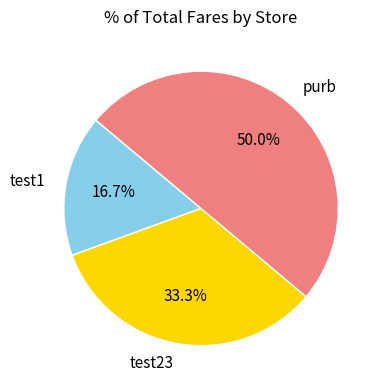

Does test1 account for over 50% of the chart?

No